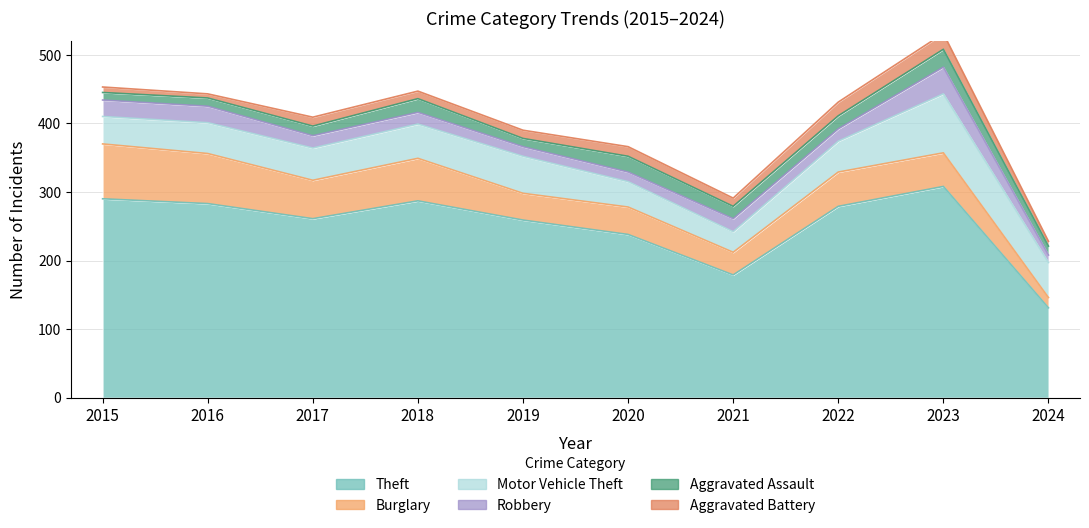

Where is Burglary nearest to the value 47?

2023